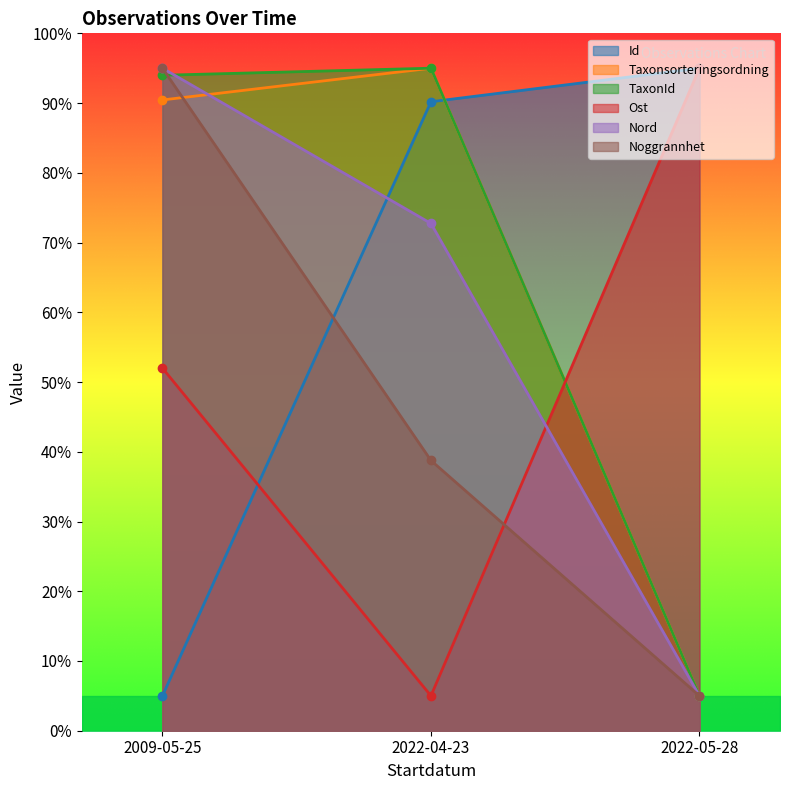

Which category has the highest value in the Taxonsorteringsordning series?

2022-04-23